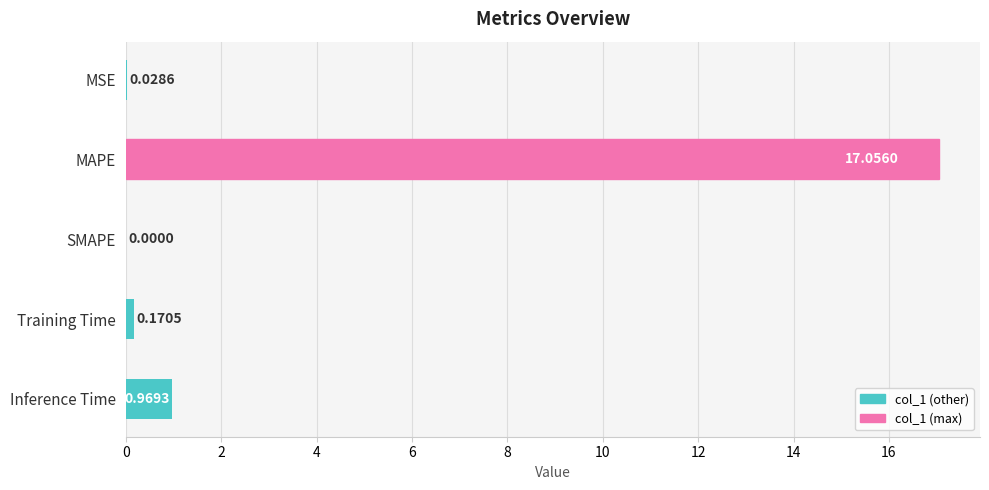

Count the number of values greater than 0.

4